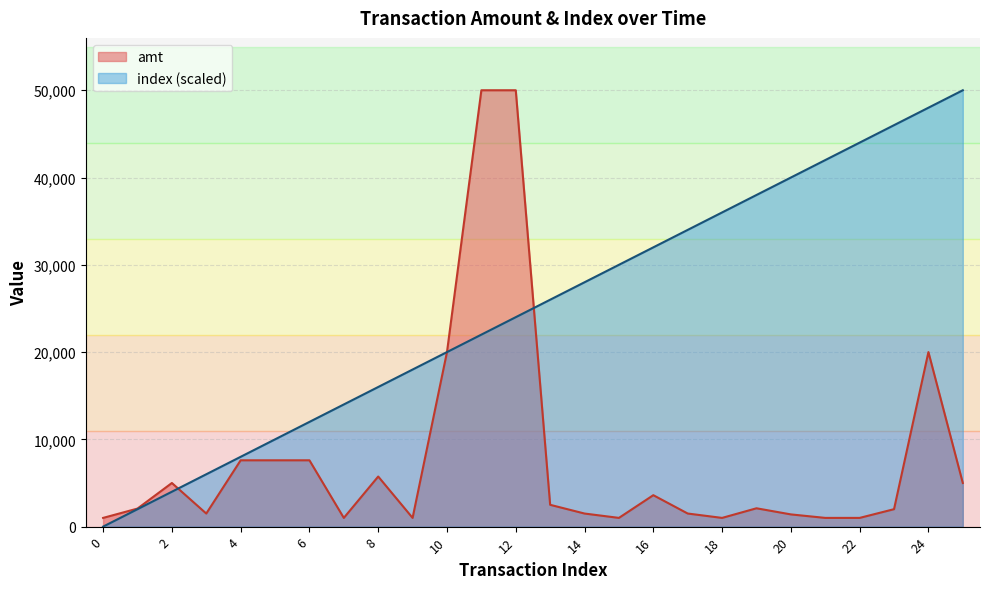

List the labels in order of index value, largest first.

25, 24, 23, 22, 21, 20, 19, 18, 17, 16, 15, 14, 13, 12, 11, 10, 9, 8, 7, 6, 5, 4, 3, 2, 1, 0